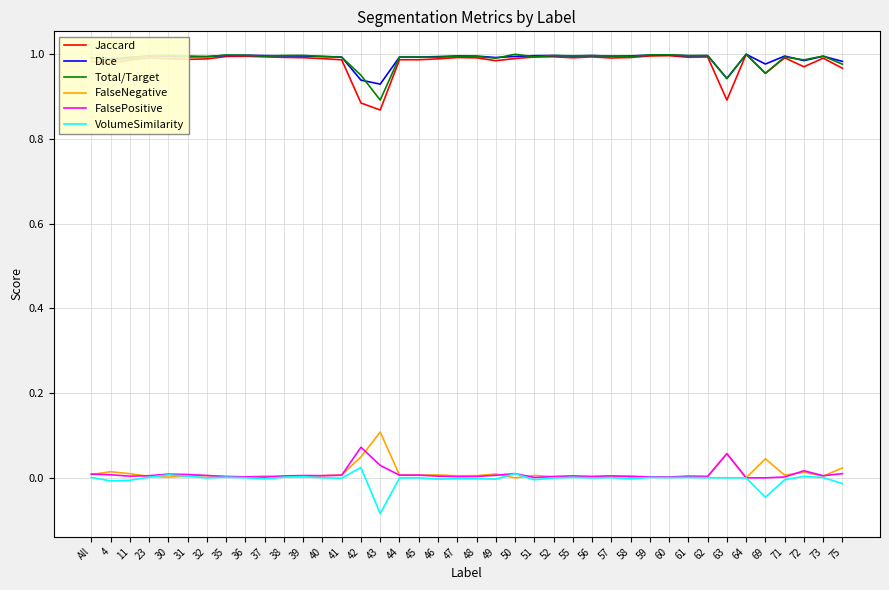

True or false: Jaccard has more than 2 points higher than both neighbors.

True